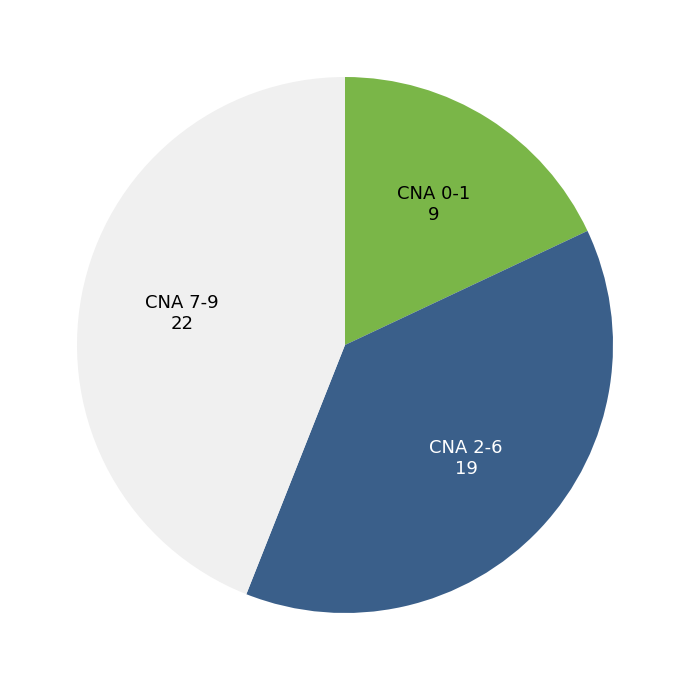

Is the sum of CNA 2-6 19 and CNA 0-1 9 greater than half?

Yes